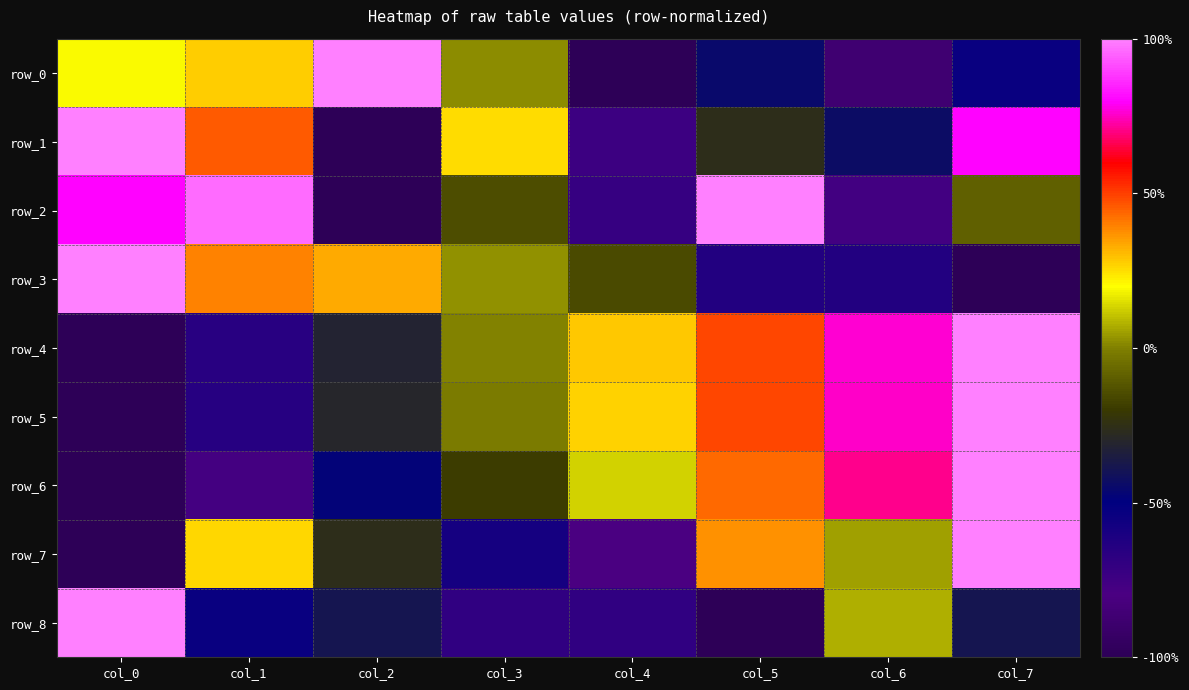

What is the lowest value of the row_0 series?

-1.0